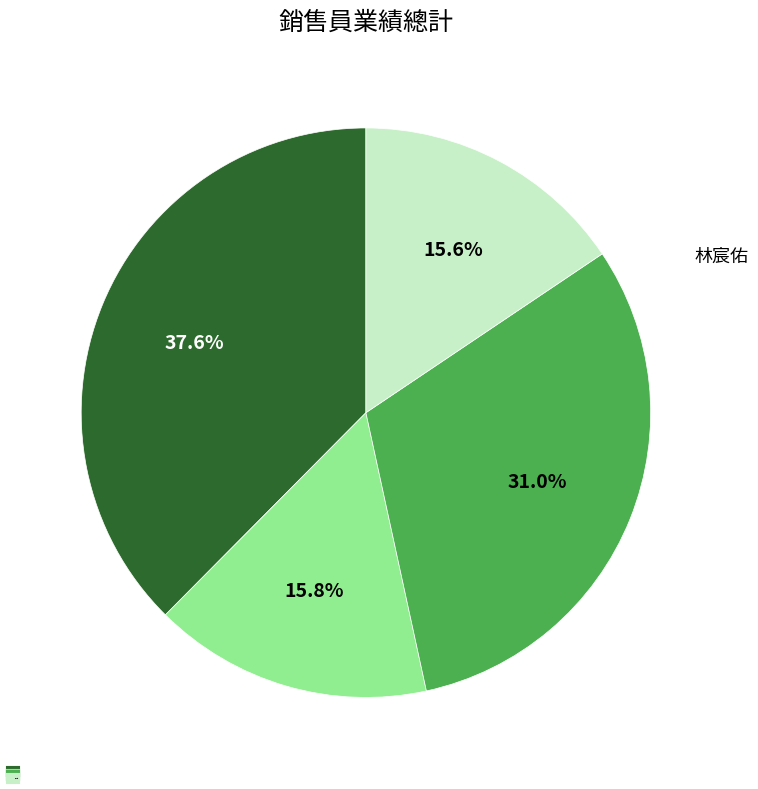

What is the largest slice in the pie chart?

林宸佑